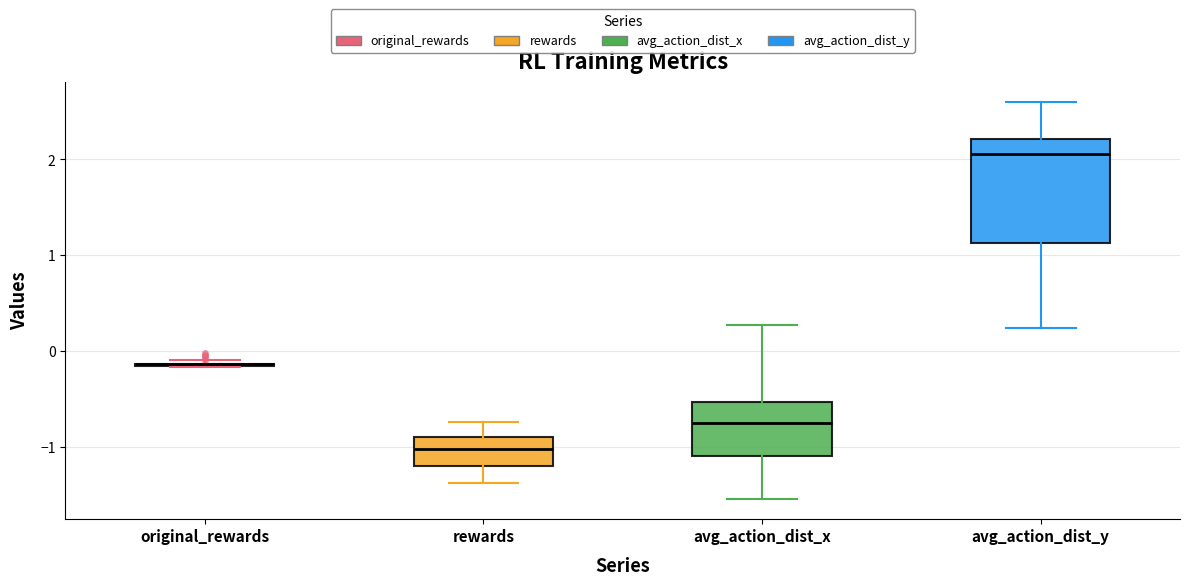

Reading left to right, read every box against the y-axis: the position of its median line, the range the box covers, and the ends of its whiskers. The values are not printed on the chart, so give them approximately, as read against the axis.

original_rewards: box collapsed to a line at -0.1, whiskers -0.2 to -0.1
rewards: median -1.0, box -1.2 to -0.9, whiskers -1.4 to -0.7
avg_action_dist_x: median -0.7, box -1.1 to -0.5, whiskers -1.5 to 0.3
avg_action_dist_y: median 2.1, box 1.1 to 2.2, whiskers 0.2 to 2.6